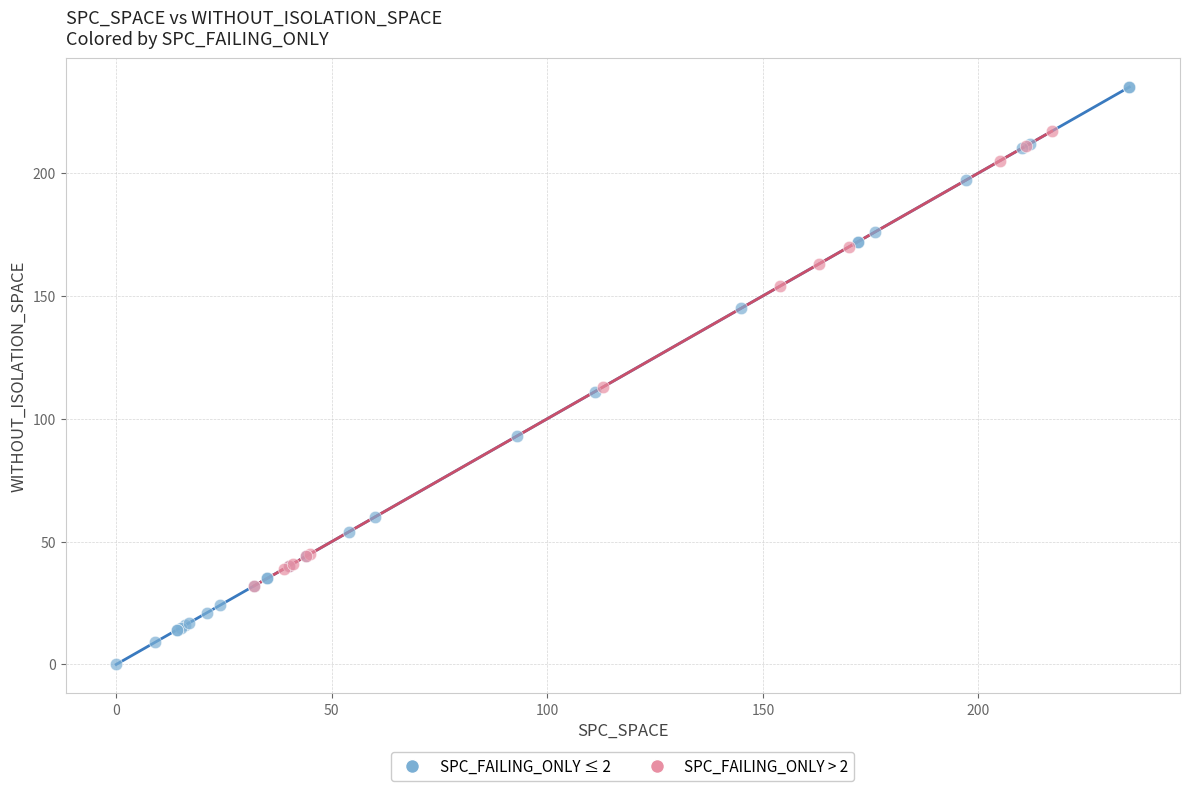

Which series reaches the maximum Y coordinate?

SPC_FAILING_ONLY ≤ 2